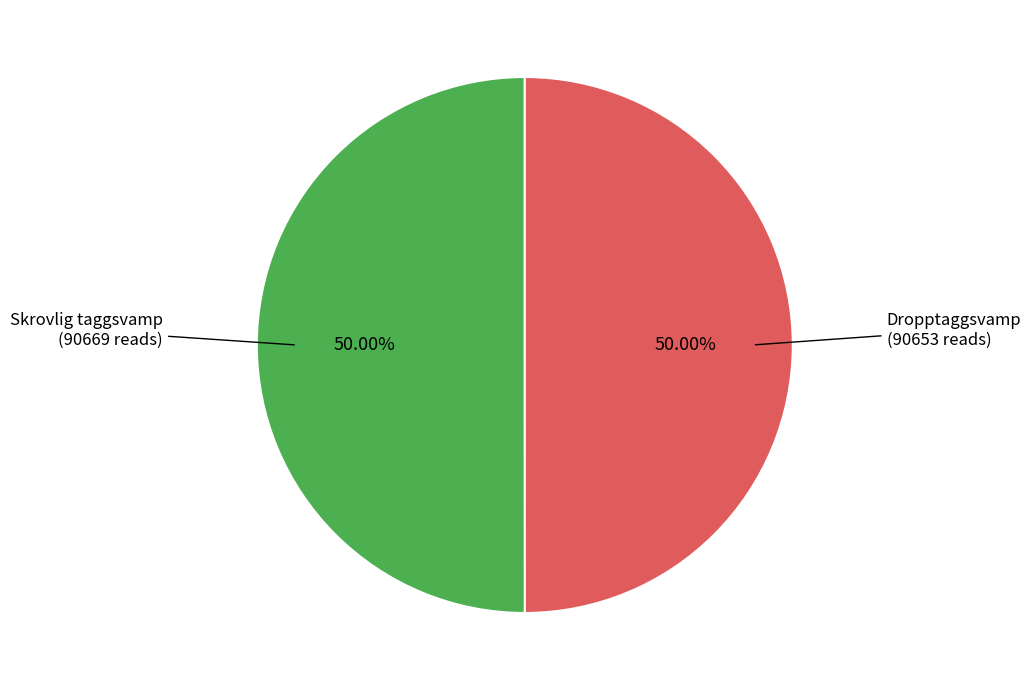

Is the sum of Skrovlig taggsvamp and Dropptaggsvamp greater than half?

Yes